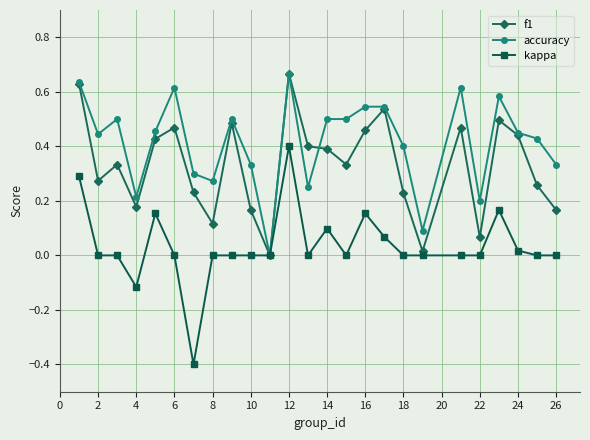

What is the smallest value displayed?

-0.4